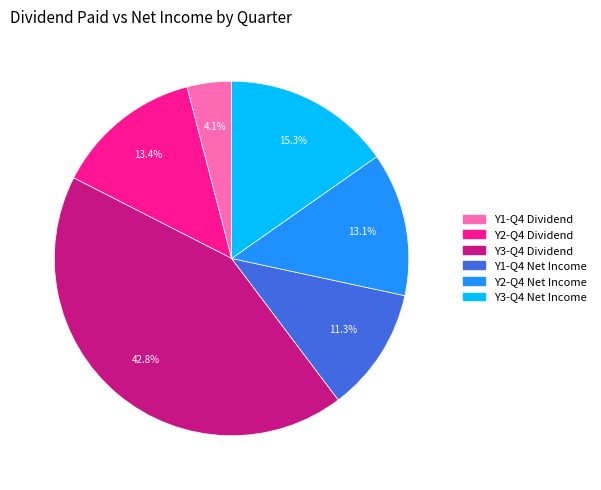

Is there any slice that represents more than half of the pie?

No